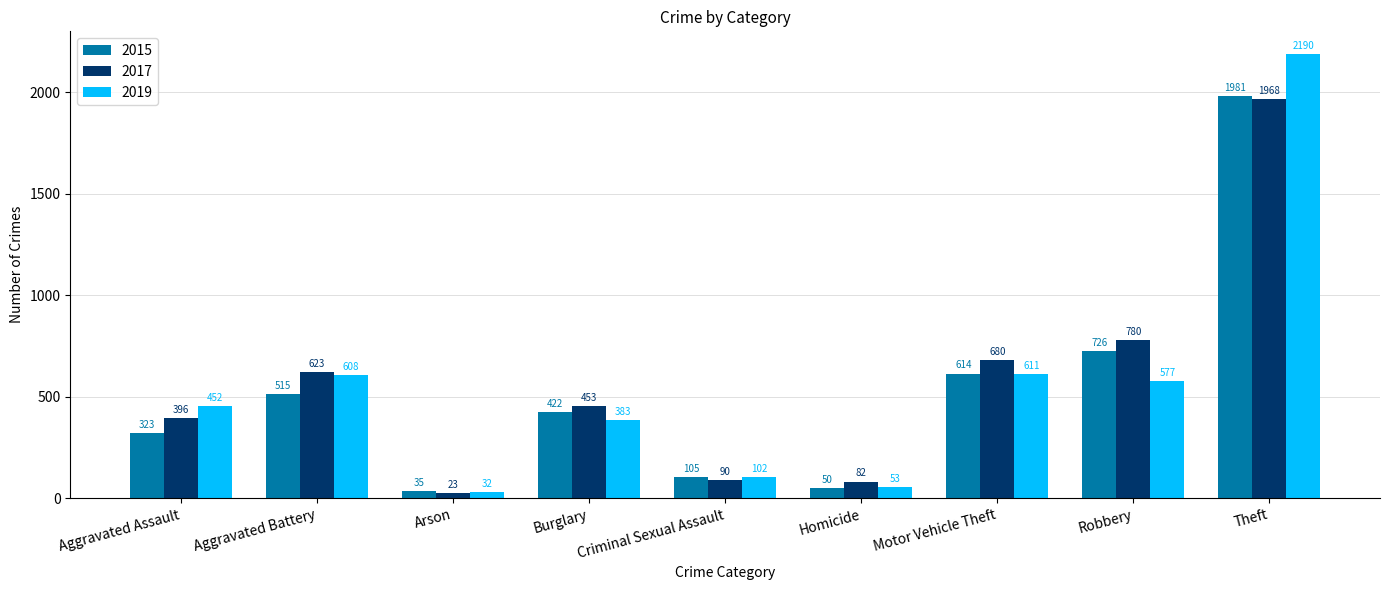

What is the difference between the 2019 values at Criminal Sexual Assault and Robbery?

475